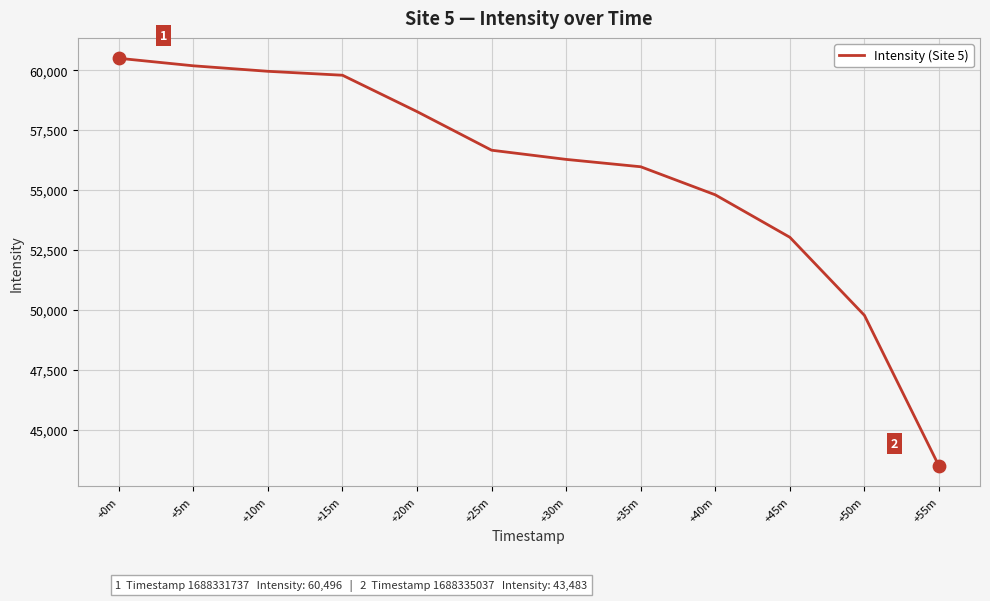

Which has a higher value, +35m or +0m?

+0m